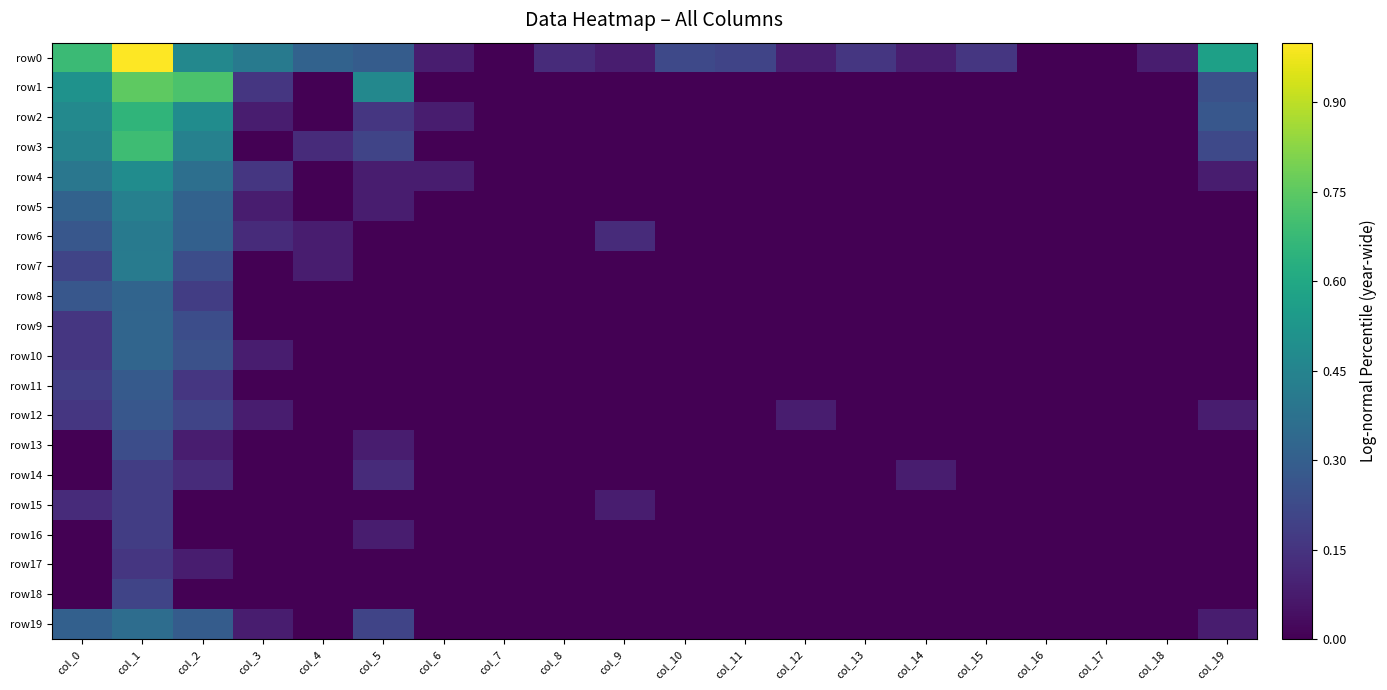

What is the difference between the highest and lowest values at col_8?

0.1